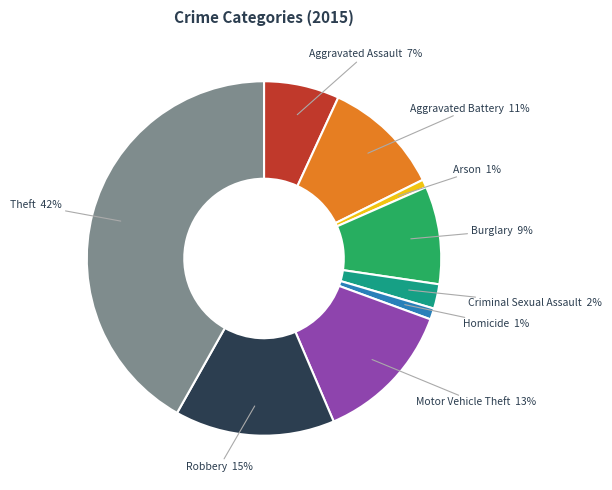

Which slice is the largest?

Theft